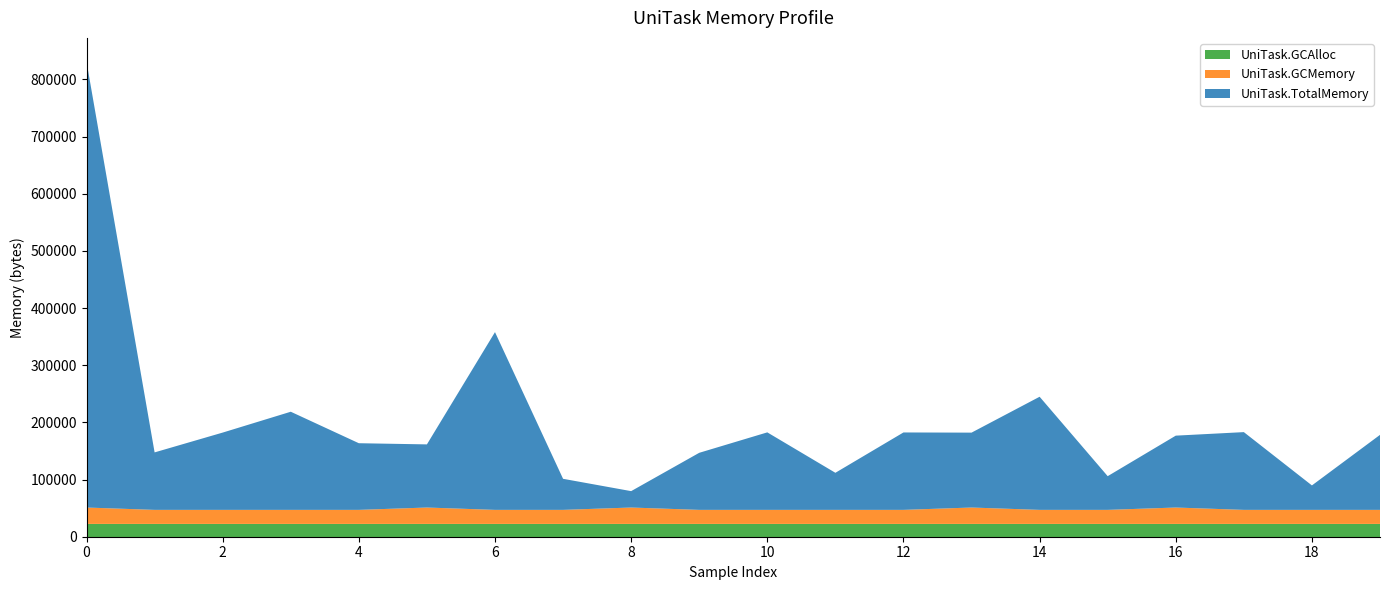

Reading right to left, list all the values displayed in this chart.

UniTask.TotalMemory: 131184	42768	135992	125736	58951	197880	131000	135408	64842	135560	99808	28672	54335	310918	110432	116584	171656	135184	100528	779940
UniTask.GCMemory: 24576	24576	24576	28672	24576	24576	28672	24576	24576	24576	24576	28672	24576	24576	28672	24576	24576	24576	24576	28672
UniTask.GCAlloc: 22400	22400	22400	22400	22400	22400	22400	22400	22400	22400	22400	22400	22400	22400	22400	22400	22400	22400	22400	22400